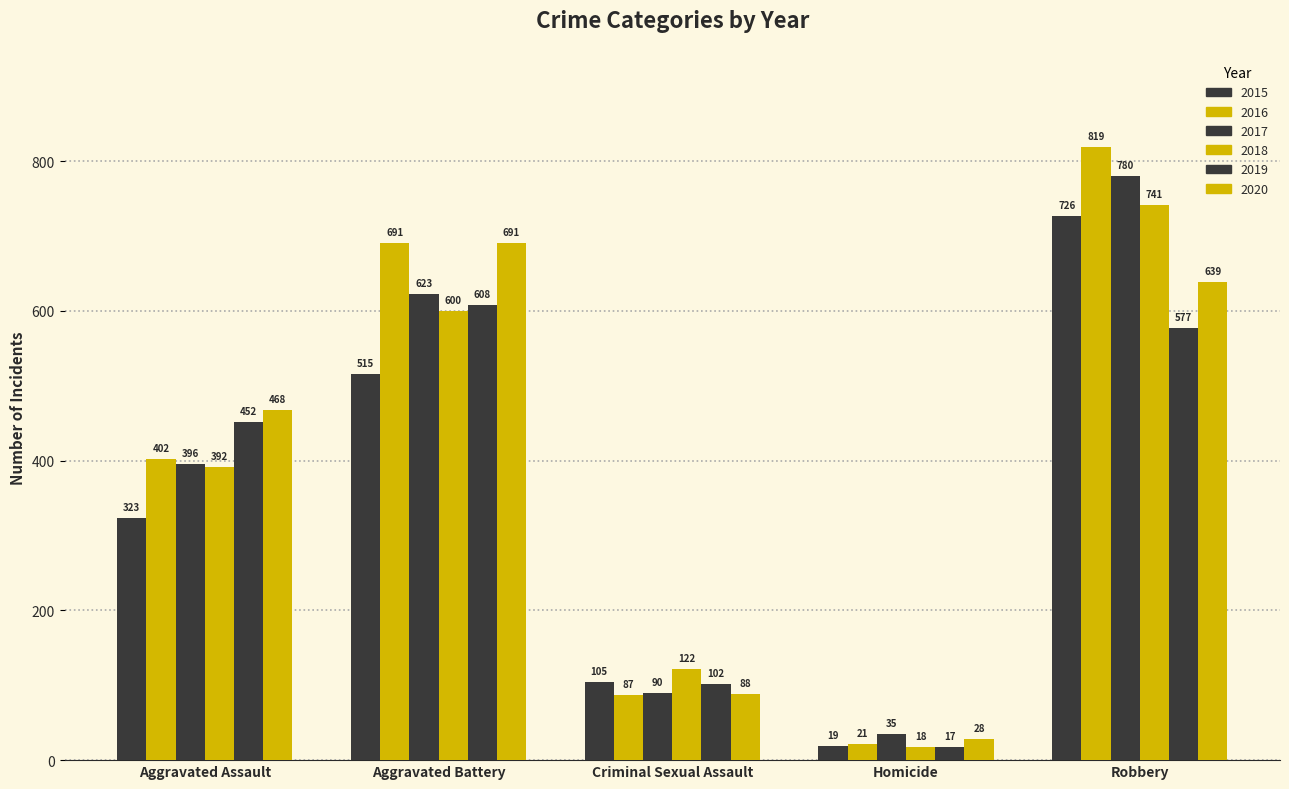

Are the bars grouped side by side (vs. stacked)?

Yes